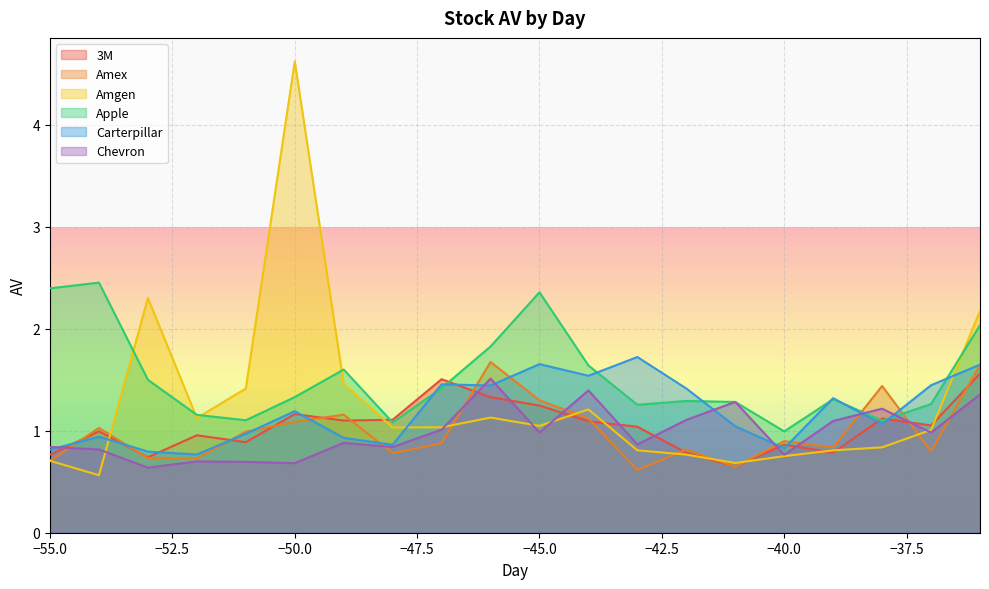

In Apple, how many points are higher than both neighbors (excluding endpoints)?

5